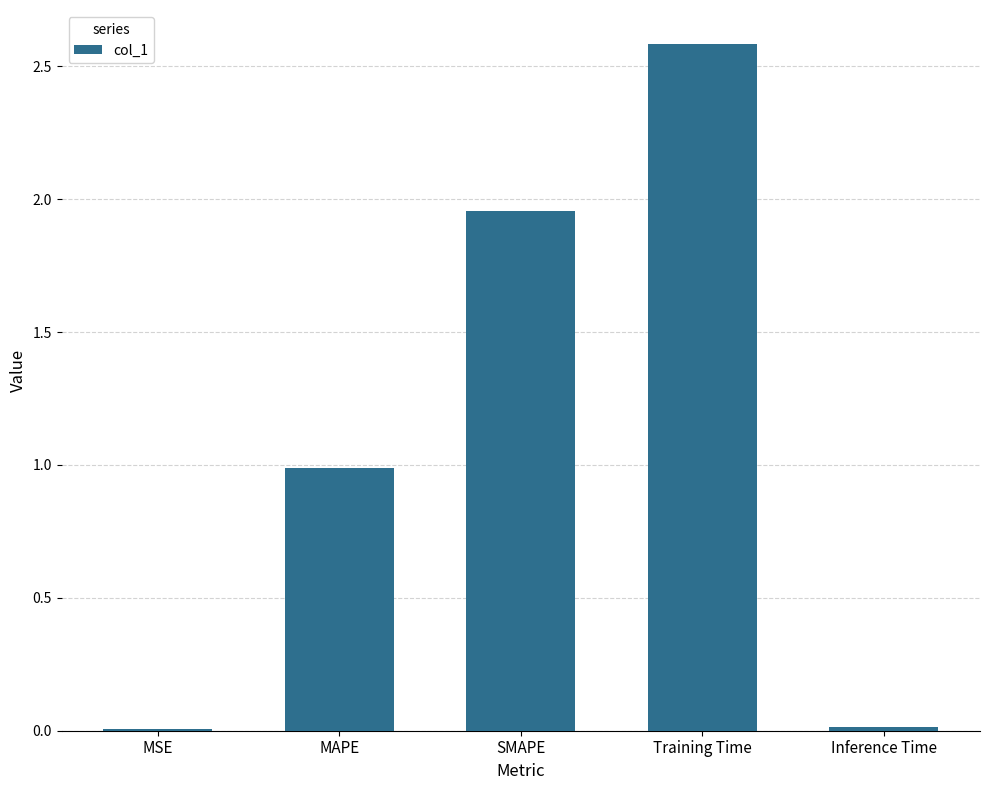

Is it true that the value at MAPE is 0.7?

False